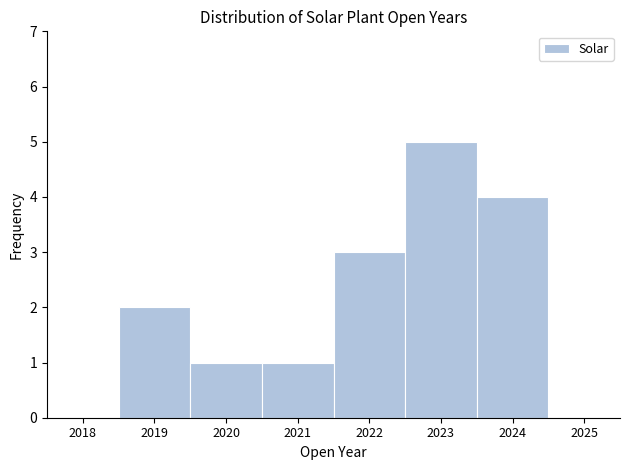

Reading left to right, list every bar in this chart as the range it spans on the x-axis followed by its height. The values are not printed on the chart, so give them approximately, as read against the axis.

2018.5 to 2019.5: 2
2019.5 to 2020.5: 1
2020.5 to 2021.5: 1
2021.5 to 2022.5: 3
2022.5 to 2023.5: 5
2023.5 to 2024.5: 4